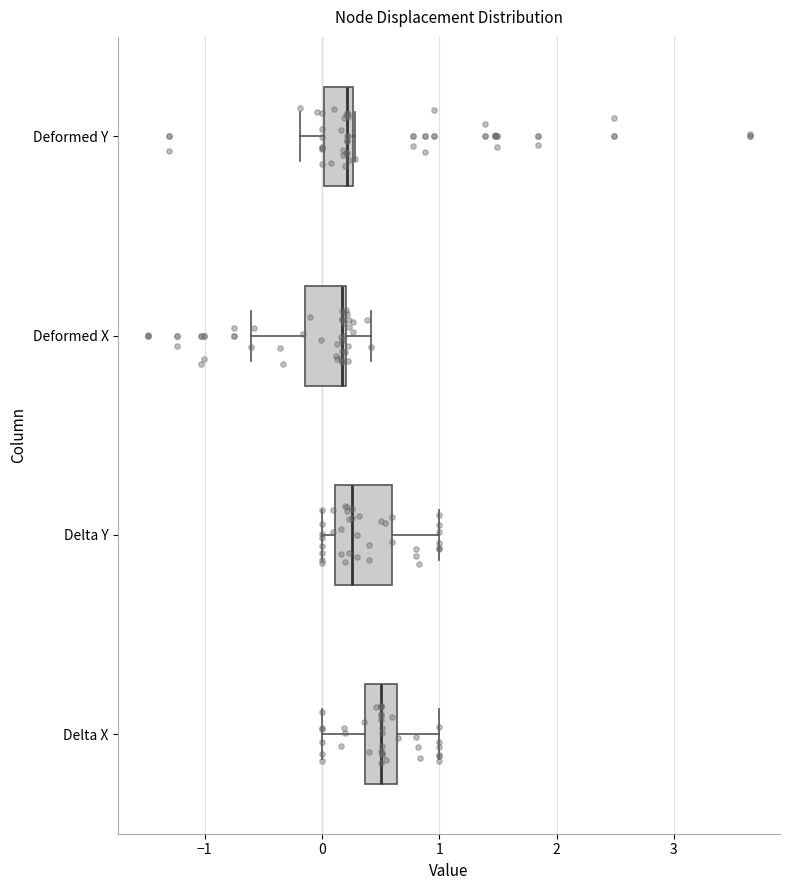

Reading bottom to top, read every box against the x-axis: the position of its median line, the range the box covers, and the ends of its whiskers. The values are not printed on the chart, so give them approximately, as read against the axis.

Delta X: median 0.5, box 0.4 to 0.6, whiskers 0.0 to 1.0
Delta Y: median 0.3, box 0.1 to 0.6, whiskers 0.0 to 1.0
Deformed X: median 0.2 (just left of the box's right edge), box -0.1 to 0.2, whiskers -0.6 to 0.4
Deformed Y: median 0.2, box 0.0 to 0.3, whiskers -0.2 to 0.3